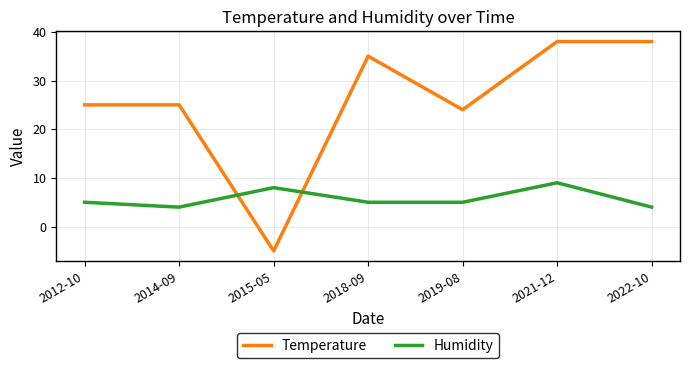

What is the difference between the second highest and minimum values in the Humidity series?

4